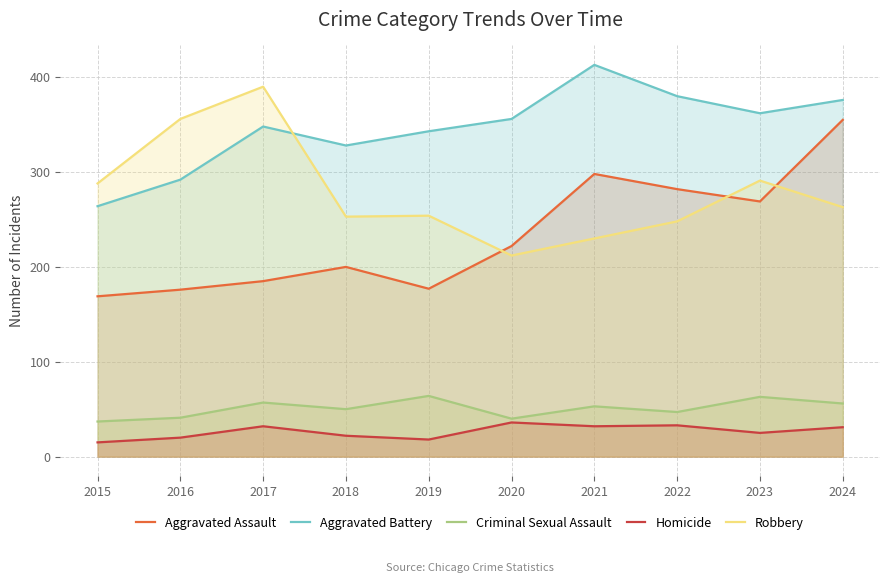

Reading left to right, list all the values displayed in this chart.

Aggravated Assault: 2015=169	2016=176	2017=185	2018=200	2019=177	2020=222	2021=298	2022=282	2023=269	2024=355
Aggravated Battery: 2015=264	2016=292	2017=348	2018=328	2019=343	2020=356	2021=413	2022=380	2023=362	2024=376
Criminal Sexual Assault: 2015=37	2016=41	2017=57	2018=50	2019=64	2020=40	2021=53	2022=47	2023=63	2024=56
Homicide: 2015=15	2016=20	2017=32	2018=22	2019=18	2020=36	2021=32	2022=33	2023=25	2024=31
Robbery: 2015=288	2016=356	2017=390	2018=253	2019=254	2020=212	2021=230	2022=248	2023=291	2024=263